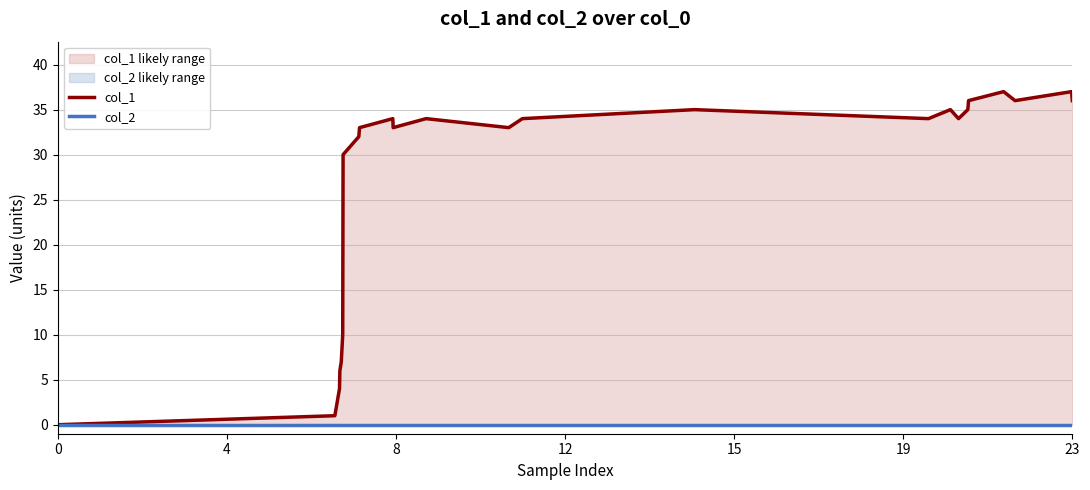

Does the chart have visible grid lines?

Yes